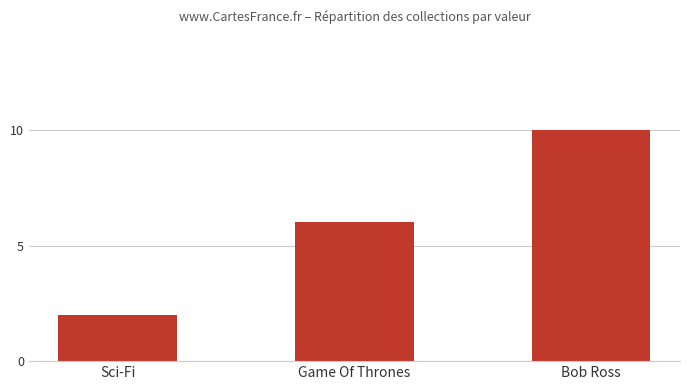

How many bars are there in total?

3